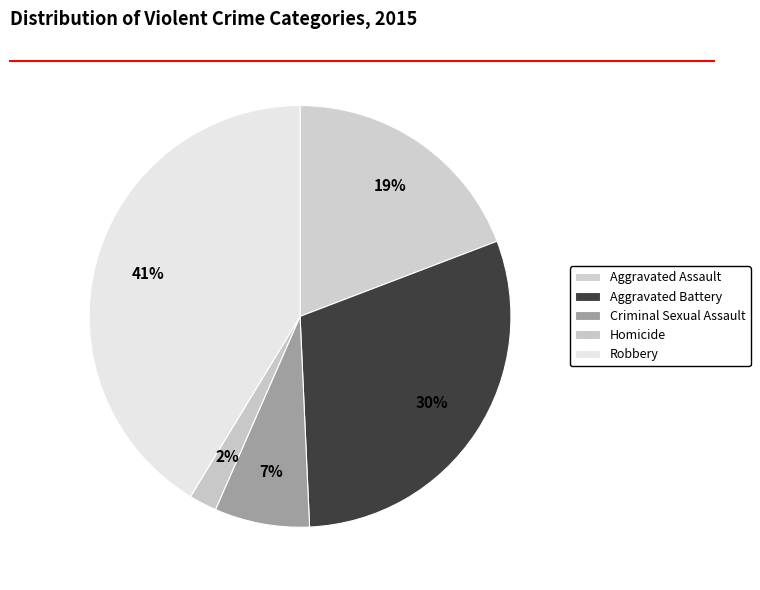

To the nearest percent, what percentage of the pie is Robbery?

41%